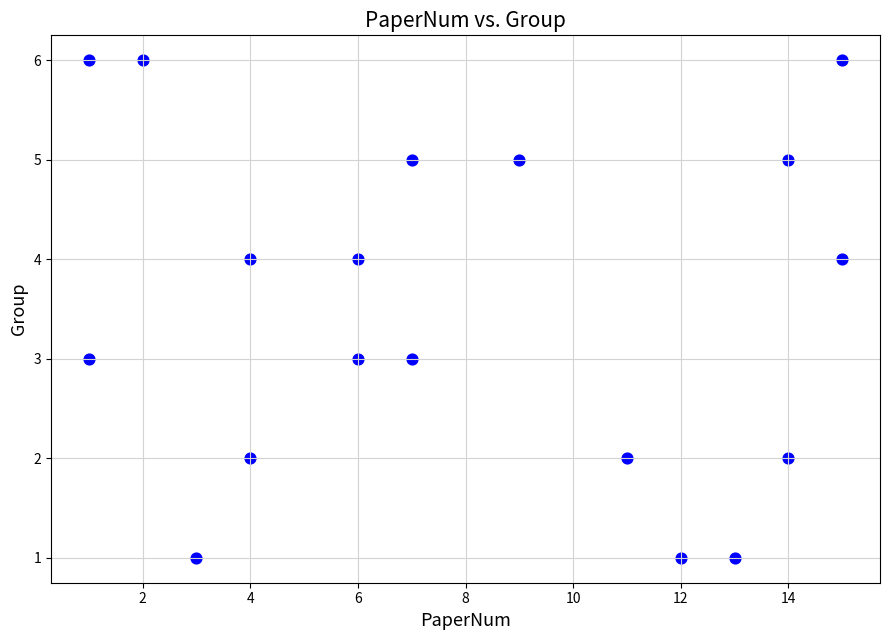

What is the range of X values (max minus min)?

14